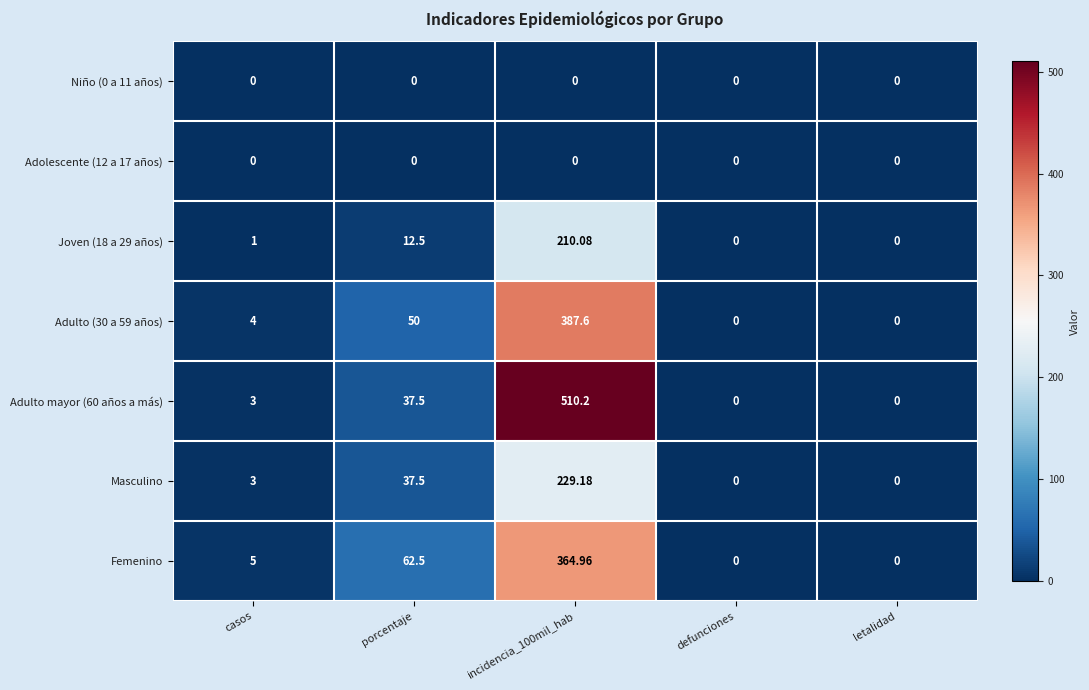

How many data points does each series have?

5